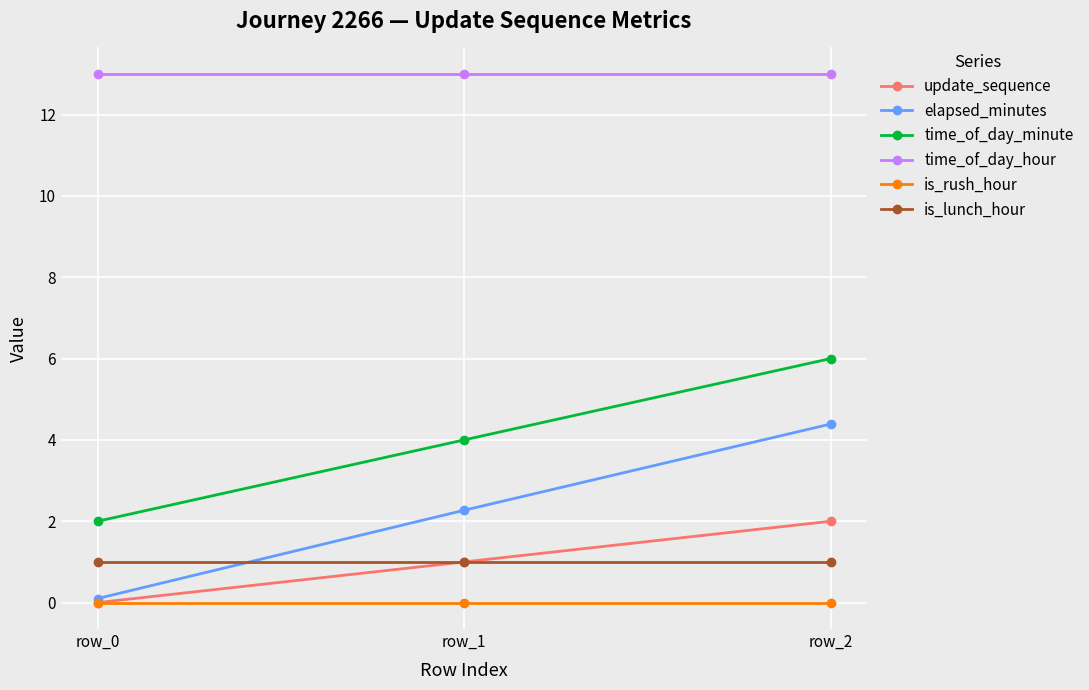

What is the greatest value displayed?

13.0